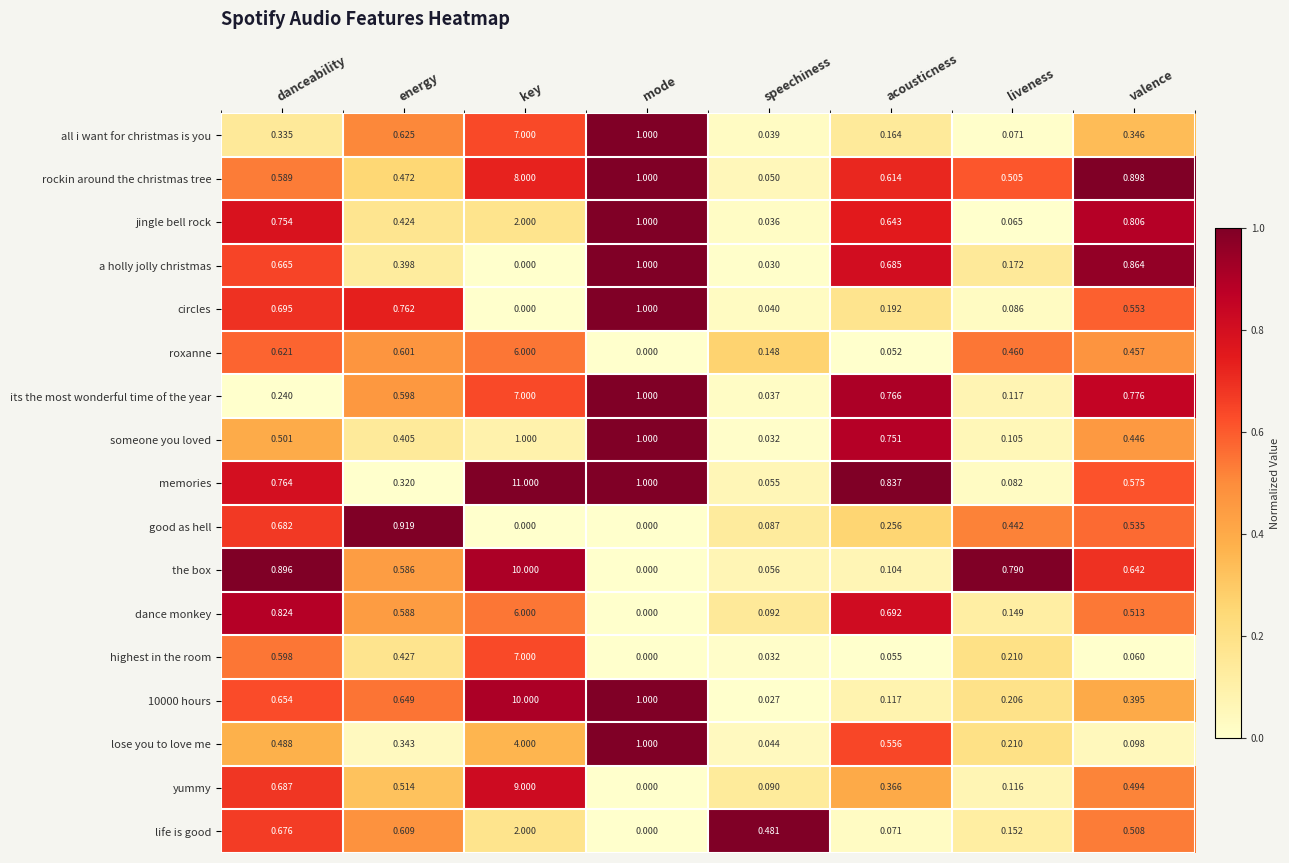

Which series has the largest total across all categories?

memories